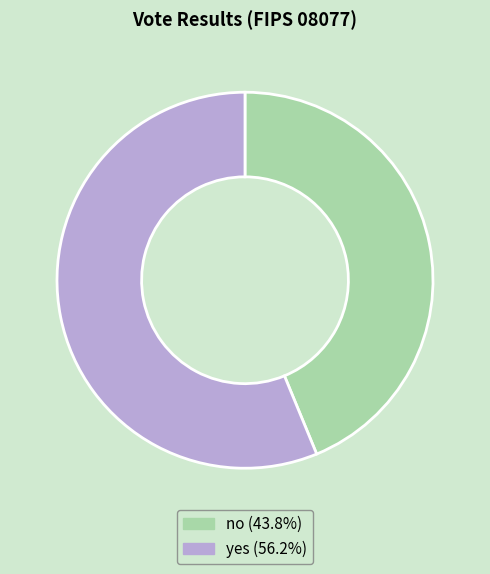

Which category has the smallest portion of the pie?

no